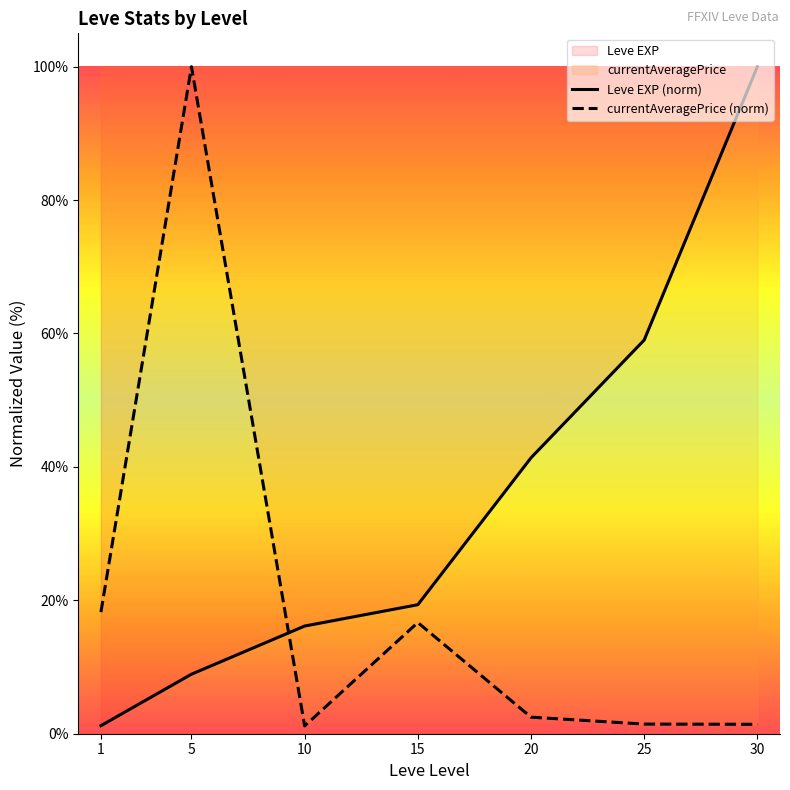

Does the chart display data point markers on the line(s)?

No